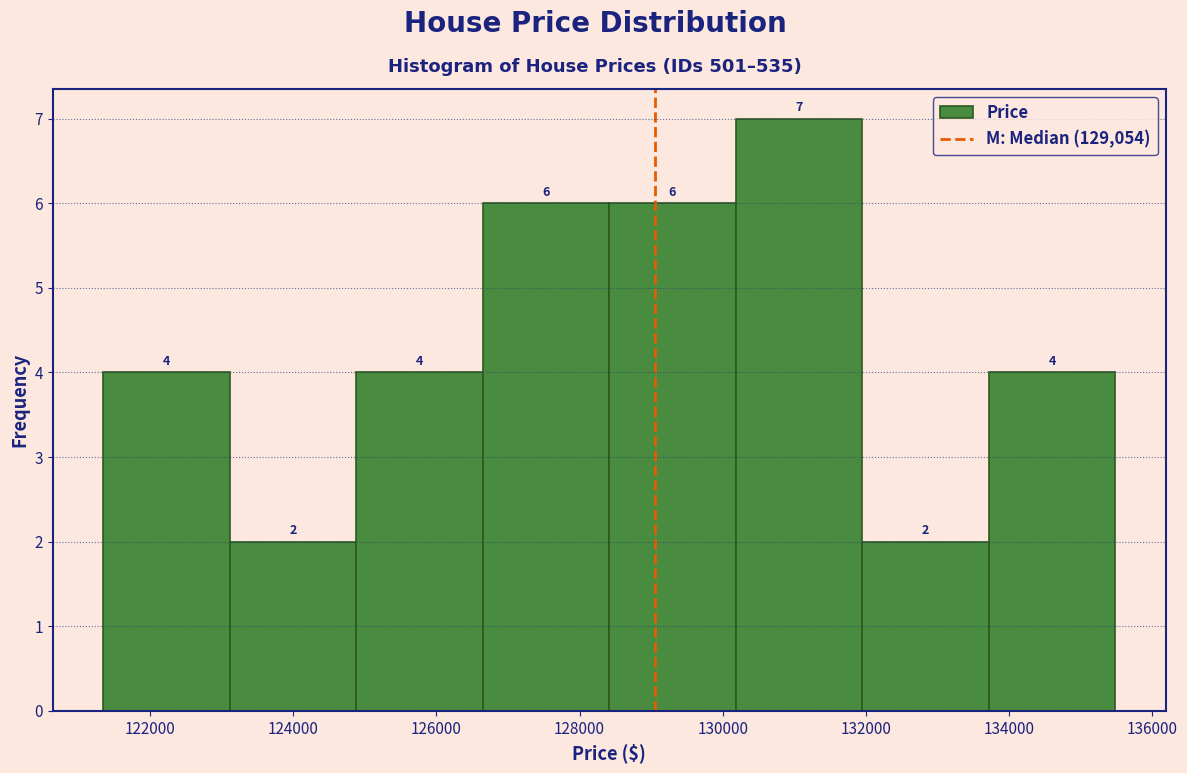

Reading left to right, list every bar in this chart as the range it spans on the x-axis followed by its height. The bar edges are not printed on the chart, so give them approximately, as read against the axis.

121400 to 123200: 4
123200 to 124800: 2
124800 to 126600: 4
126600 to 128400: 6
128400 to 130200: 6
130200 to 132000: 7
132000 to 133800: 2
133800 to 135400: 4